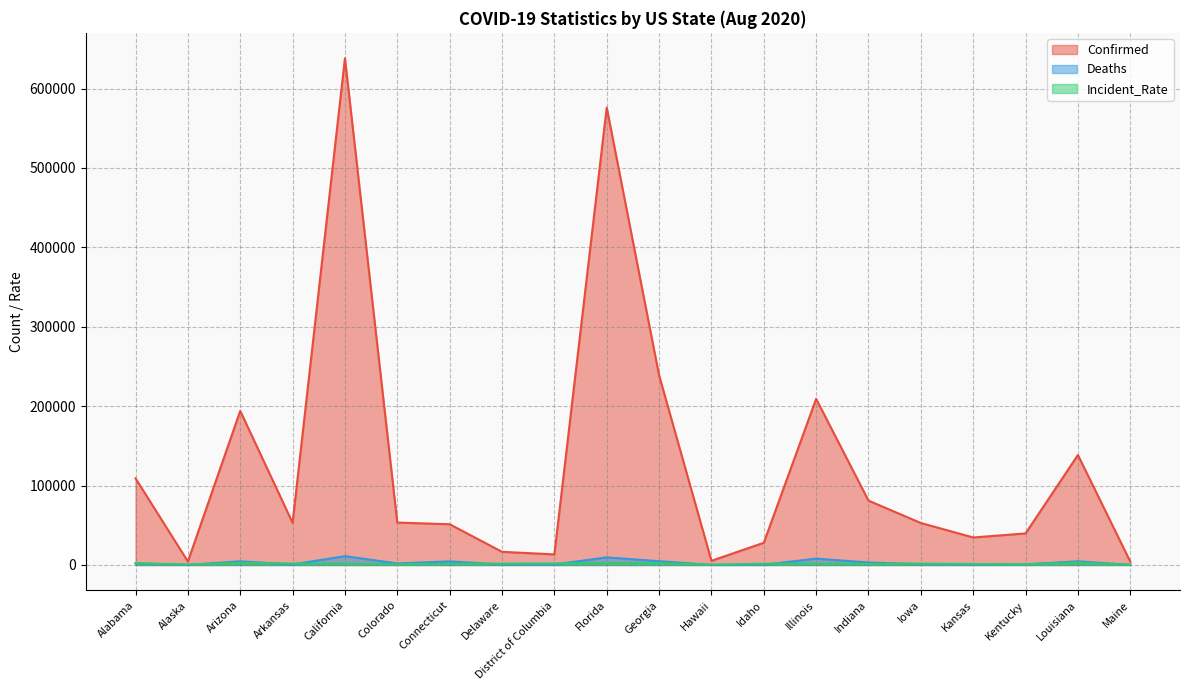

How many values in the Confirmed series exceed 53077?

9